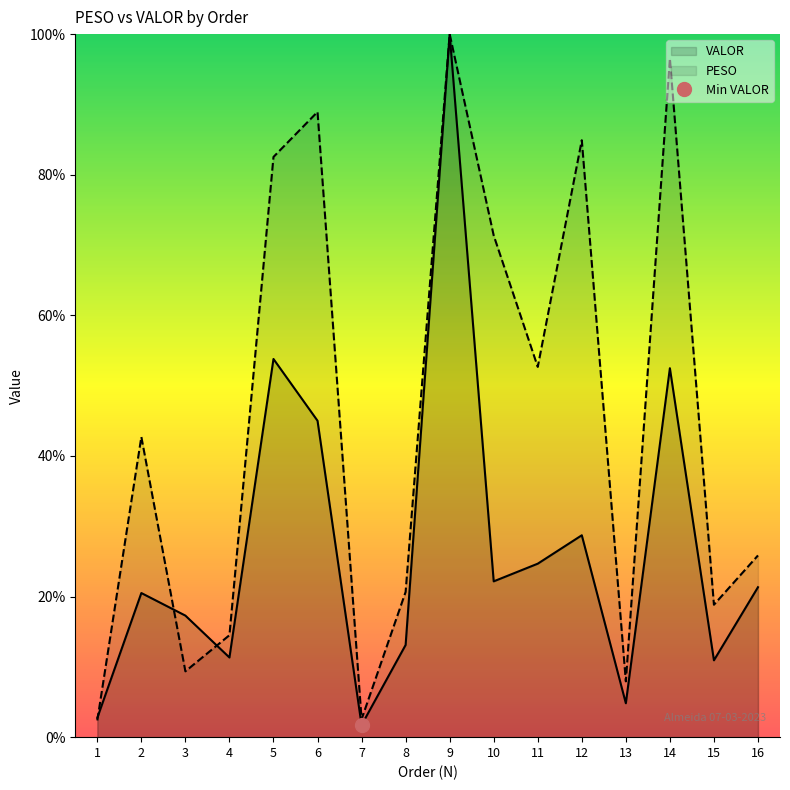

How many distinct data groups are displayed?

2